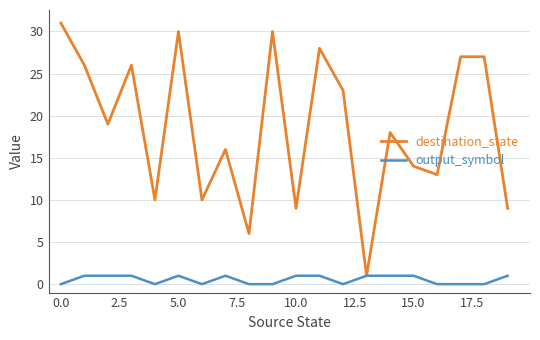

Which series has the largest range (max minus min)?

destination_state